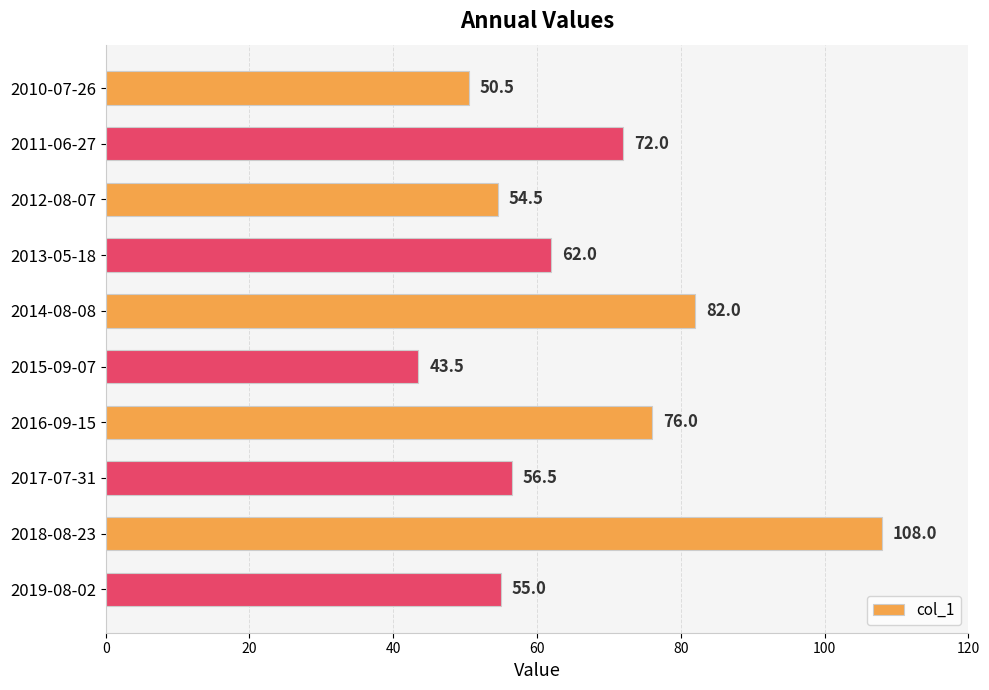

The chart shows a value of 72.0 at 2011-06-27. True or false?

True